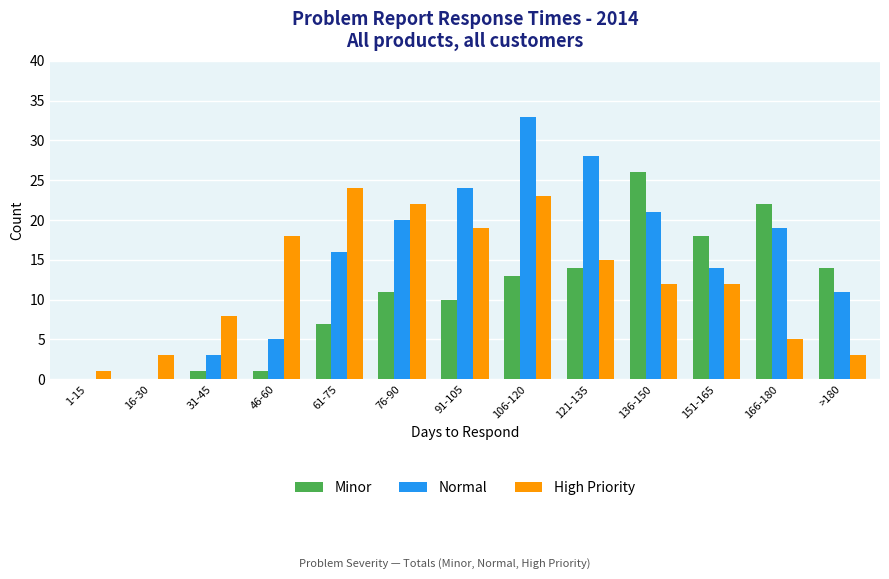

Is it true that High Priority equals 18 at 46-60?

True